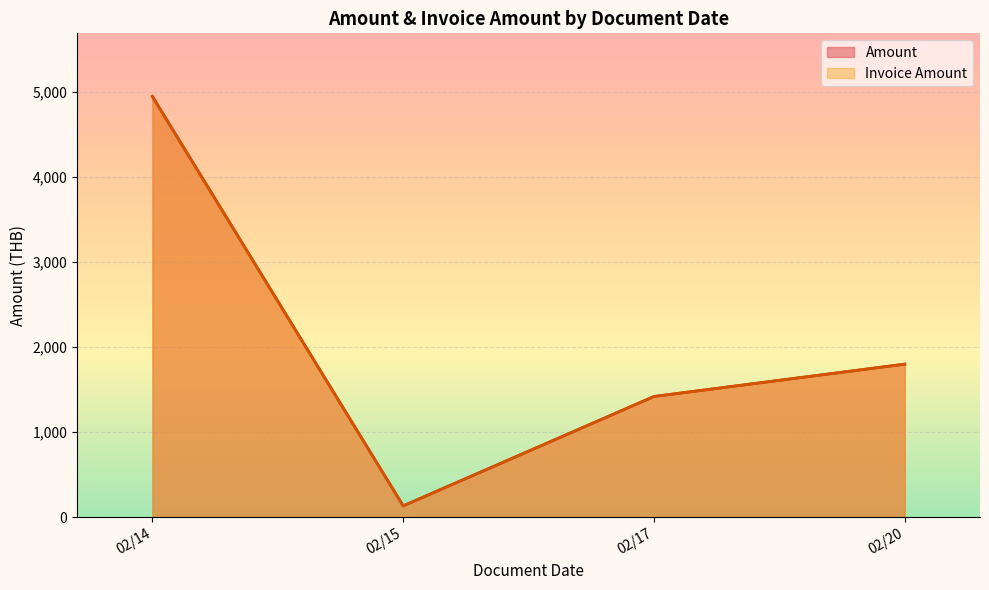

True or false: Invoice Amount has a value of 311 at 20240214.

False